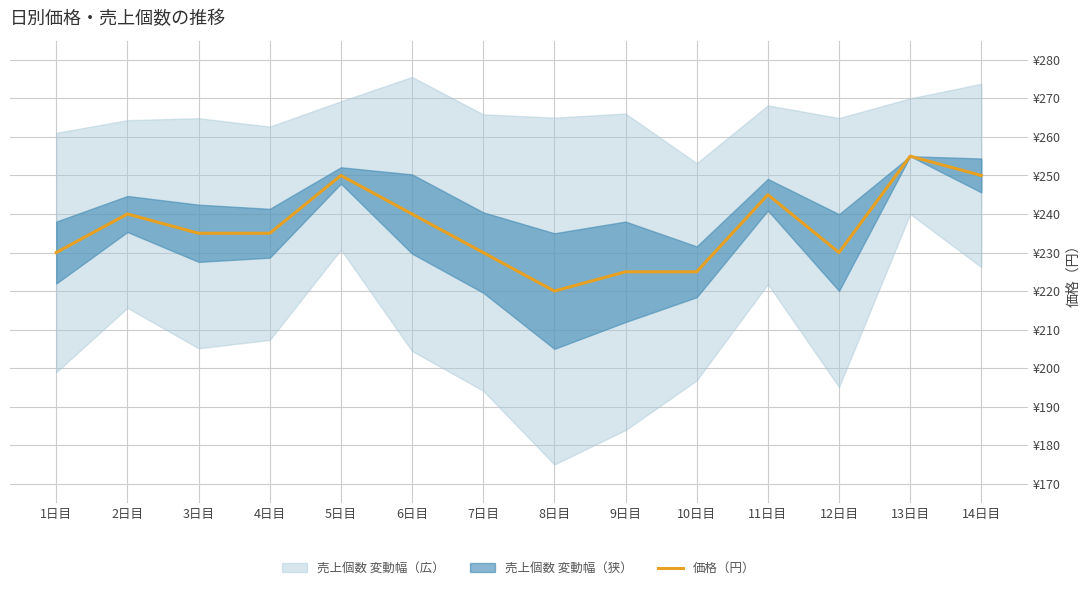

What is the approximate value at 14日目, to the nearest 10?

250